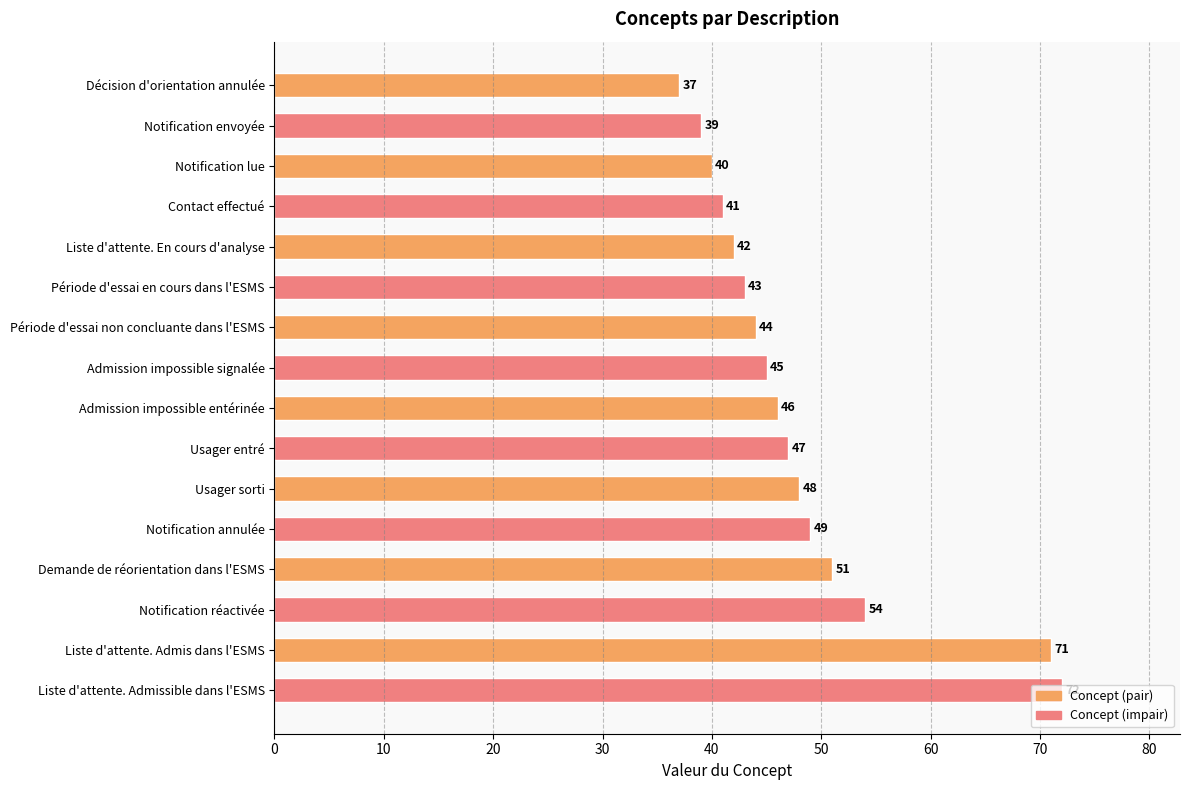

What is the average value?

48